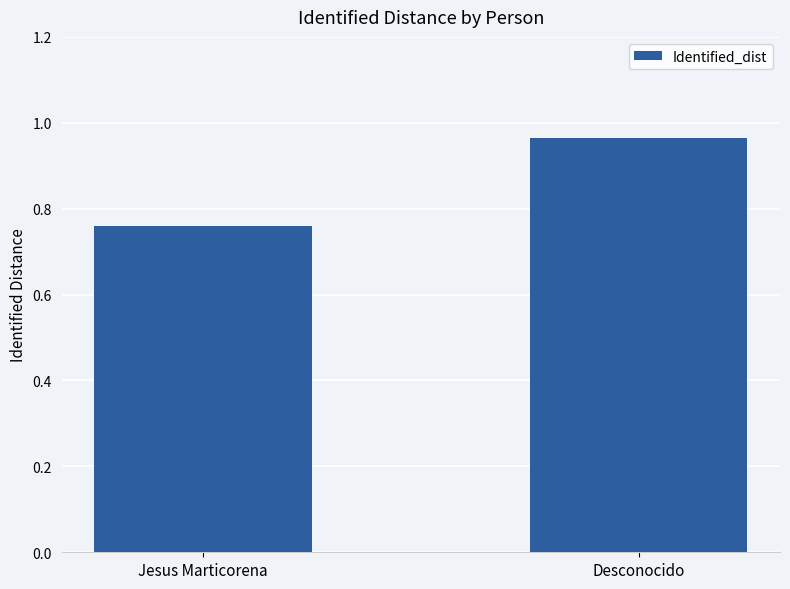

What is the sum of the values at Desconocido and Jesus Marticorena?

1.7